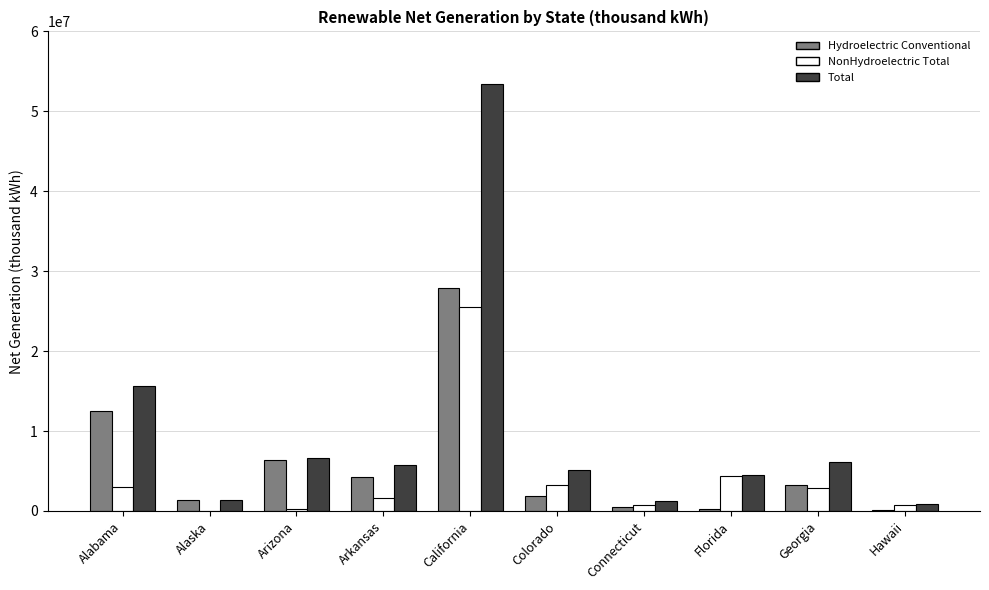

What is the total value across all series at Alaska?

2674565